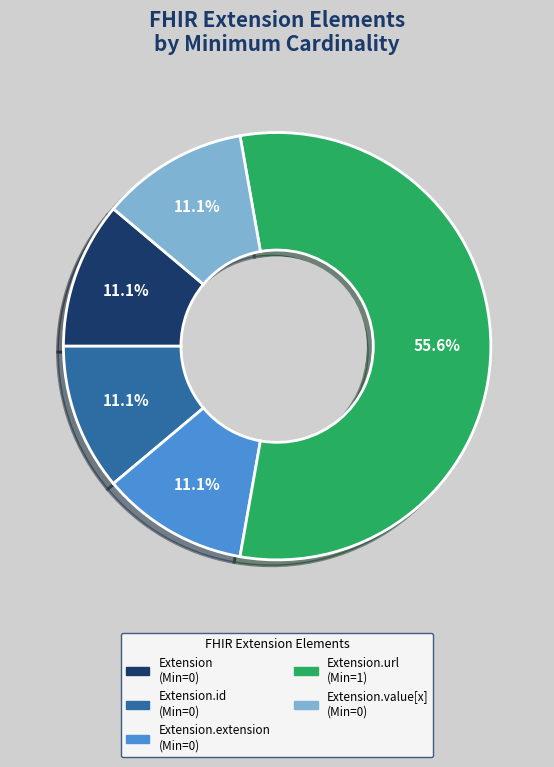

How many slices are in this pie chart?

5